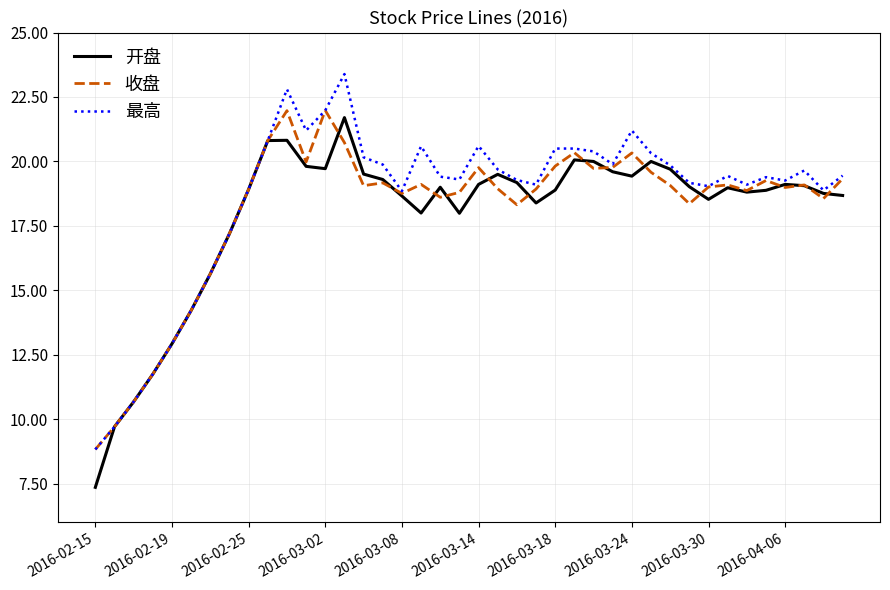

What is the smallest value displayed?

7.4